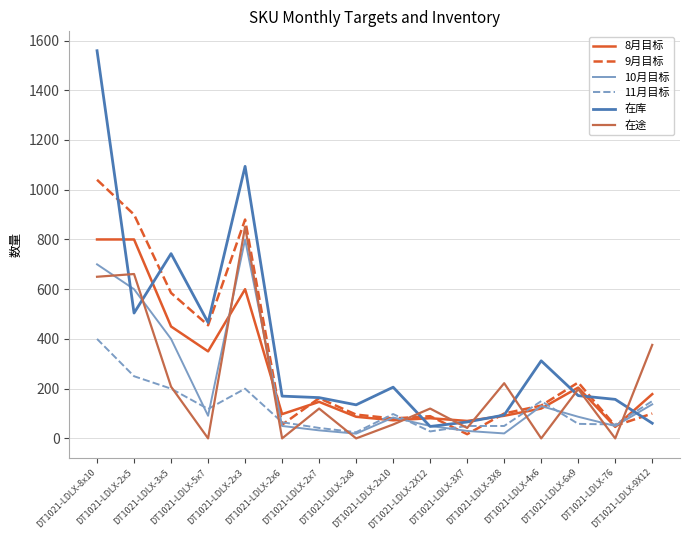

What is the maximum value shown in the chart?

1559.0